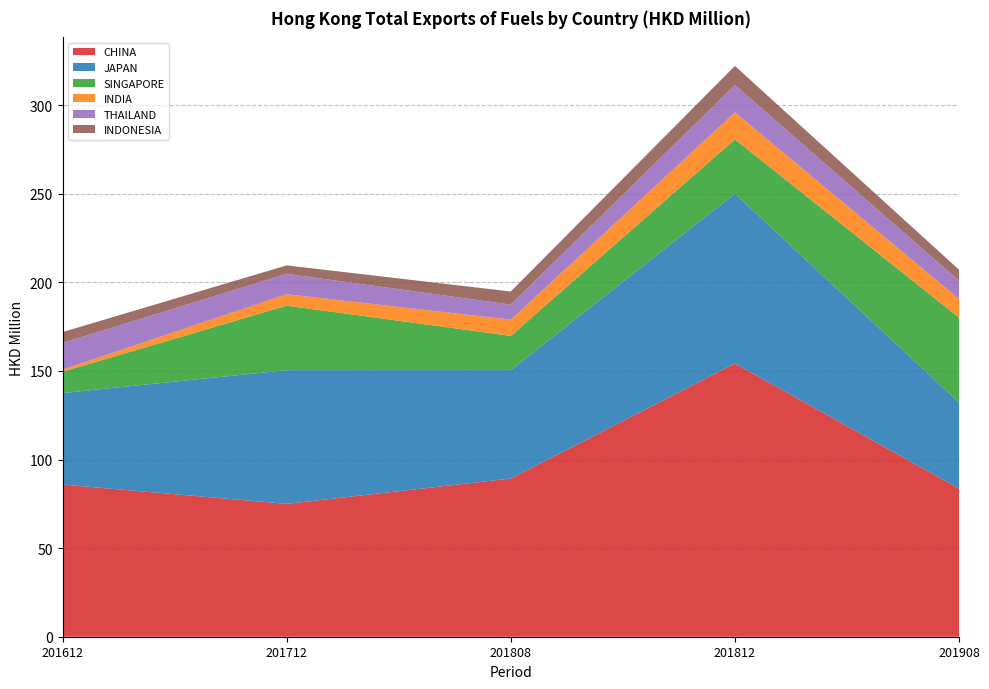

Reading left to right, transcribe all the data shown in this chart.

CHINA: 85.9	75.0	89.3	154.2	83.6
JAPAN: 51.6	75.4	61.2	95.9	48.5
SINGAPORE: 12.0	36.4	19.3	30.6	48.0
INDIA: 1.2	6.5	9.1	15.2	10.6
THAILAND: 15.1	11.5	8.5	15.4	10.3
INDONESIA: 6.1	4.7	7.4	10.8	6.2